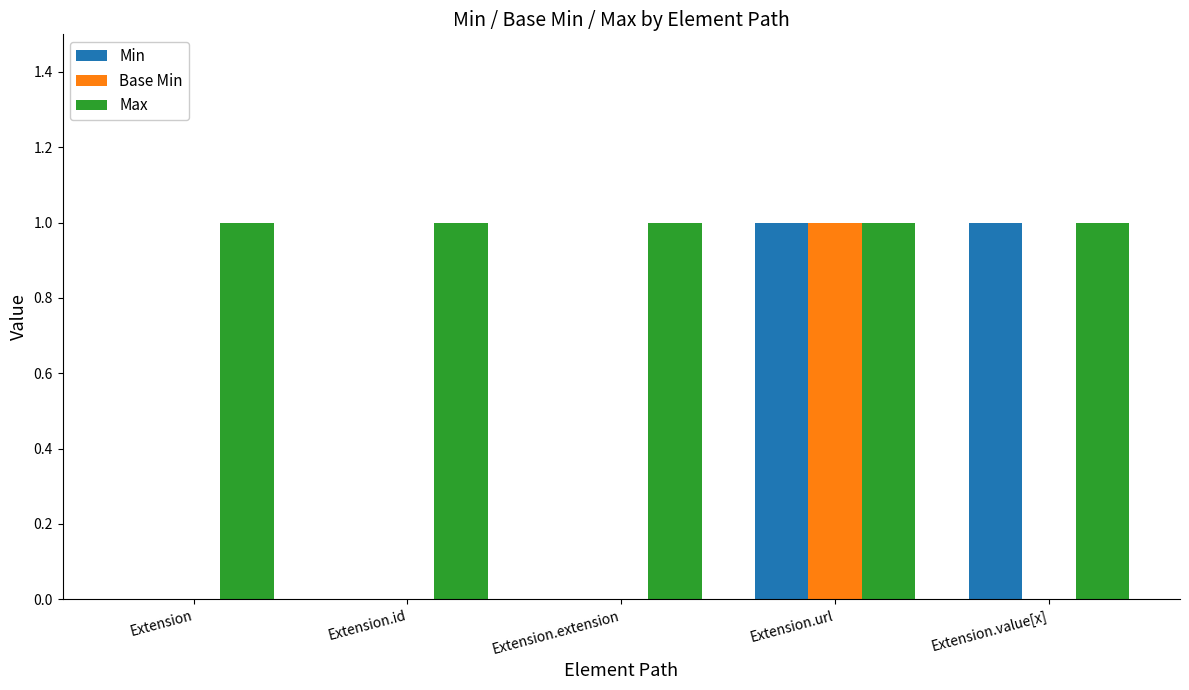

Which category has the highest value in the Base Min series?

Extension.url